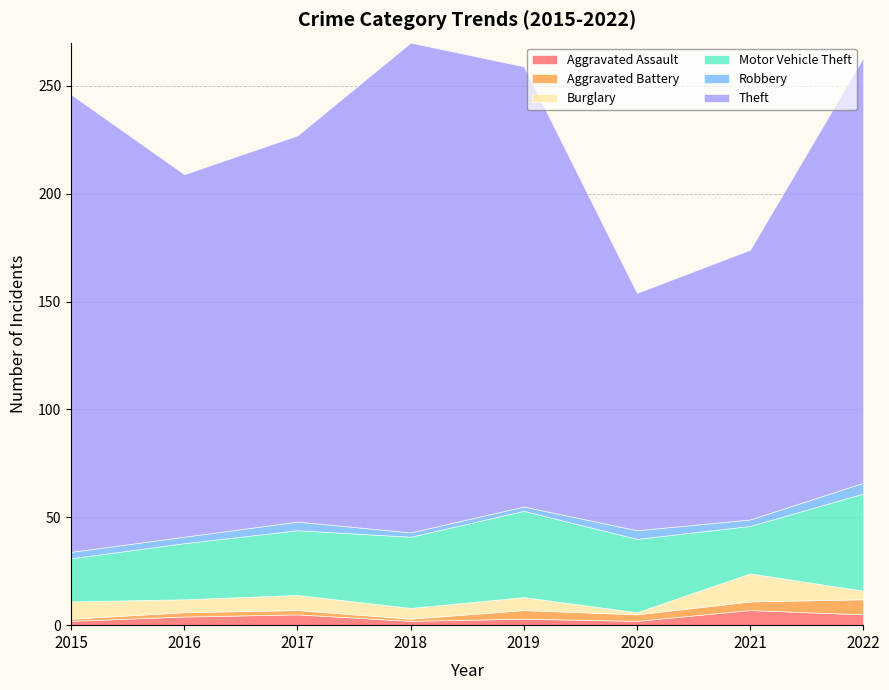

Reading left to right, transcribe all the data shown in this chart.

Aggravated Assault: 2	4	5	2	3	2	7	5
Aggravated Battery: 1	2	2	1	4	3	4	7
Burglary: 8	6	7	5	6	1	13	4
Motor Vehicle Theft: 20	26	30	33	40	34	22	45
Robbery: 3	3	4	2	2	4	3	5
Theft: 212	168	179	227	204	110	125	197